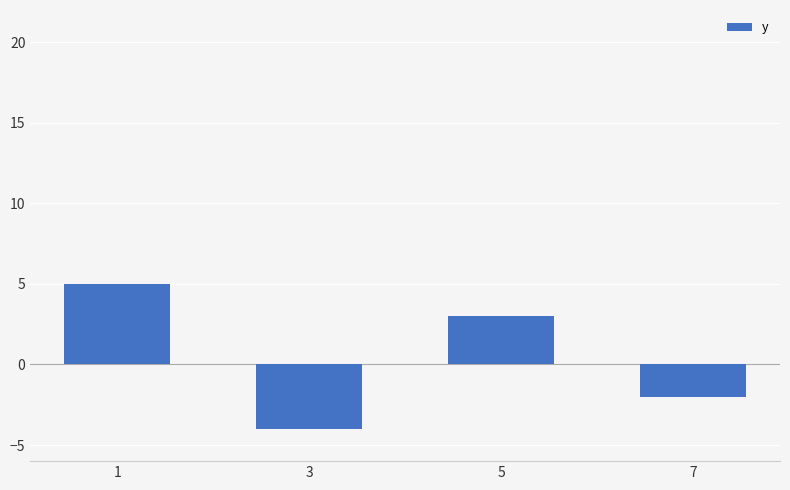

Rank the categories by value from lowest to highest.

3, 7, 5, 1